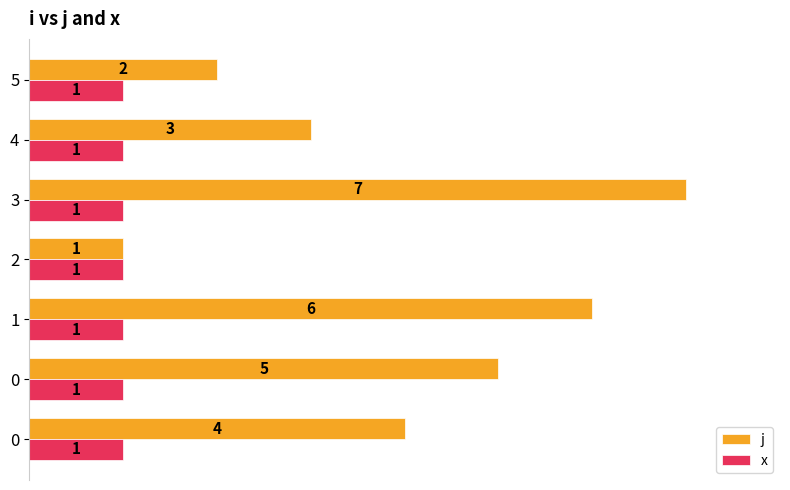

What are all the series names shown in the legend?

j, x